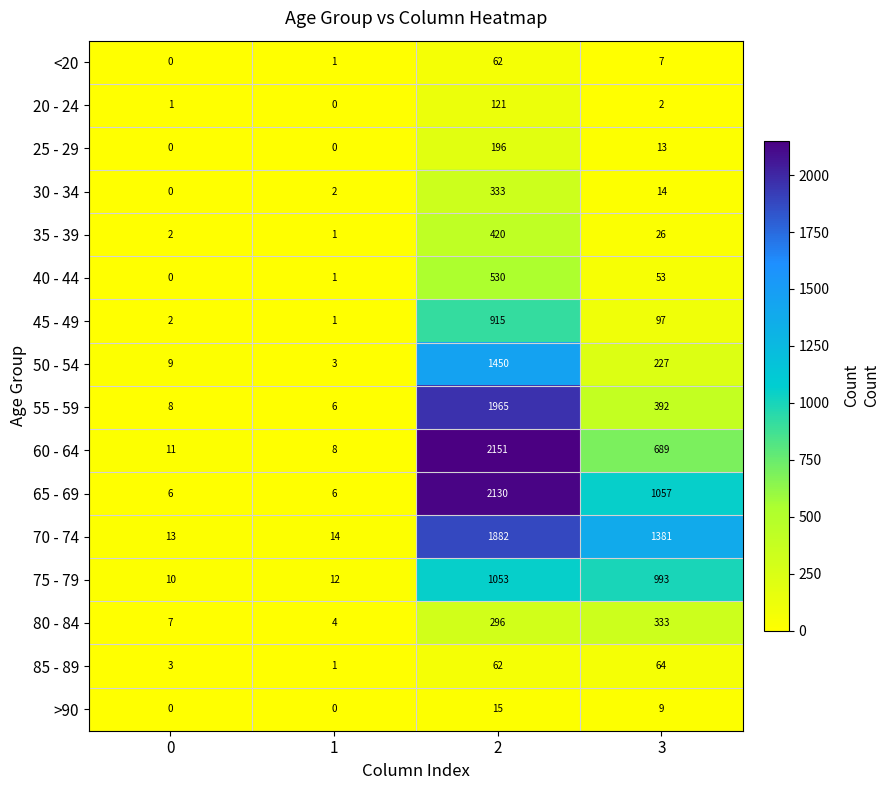

What is the sum of all 85 - 89 values?

130